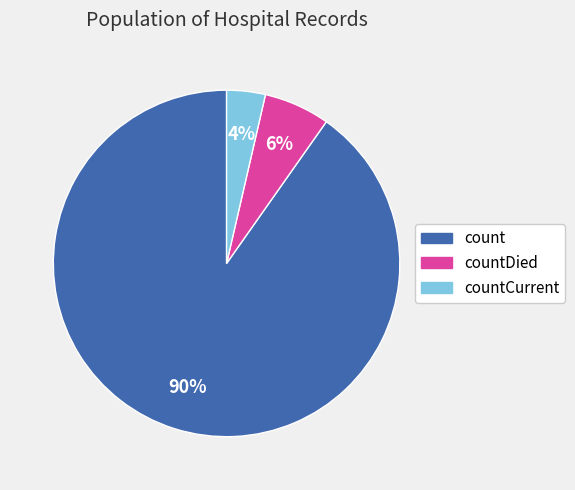

Count the number of slices in the pie.

3